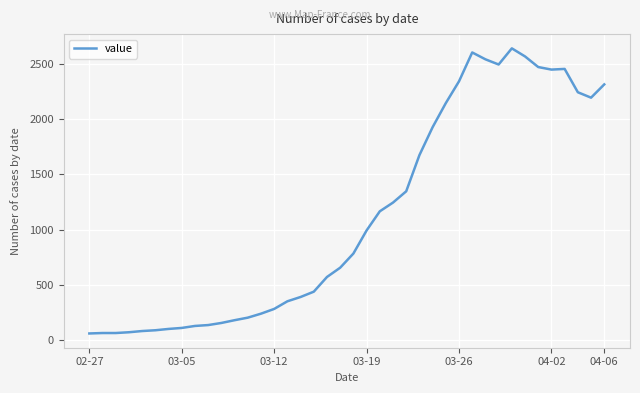

What is the maximum value shown in the chart?

2640